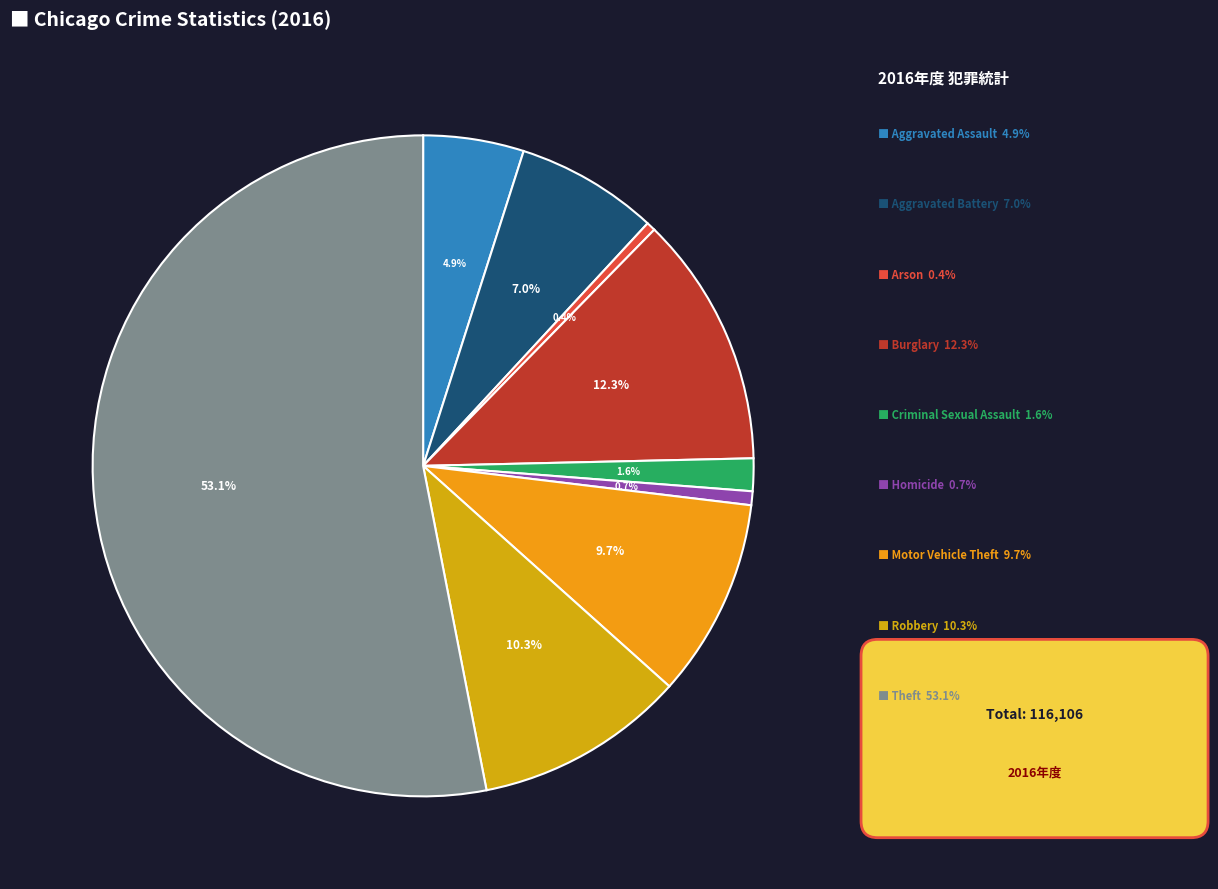

Which slice represents more than half of the pie?

Theft